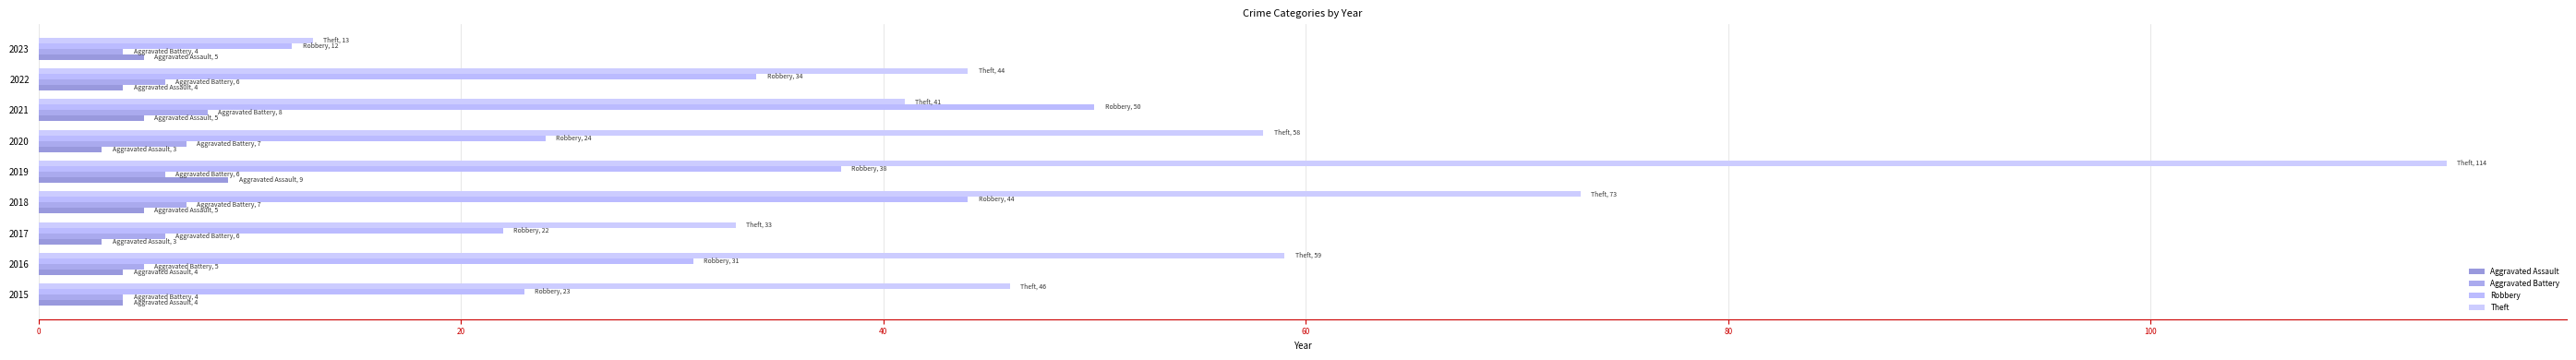

What is the difference between the maximum and second lowest values in the Aggravated Battery series?

4